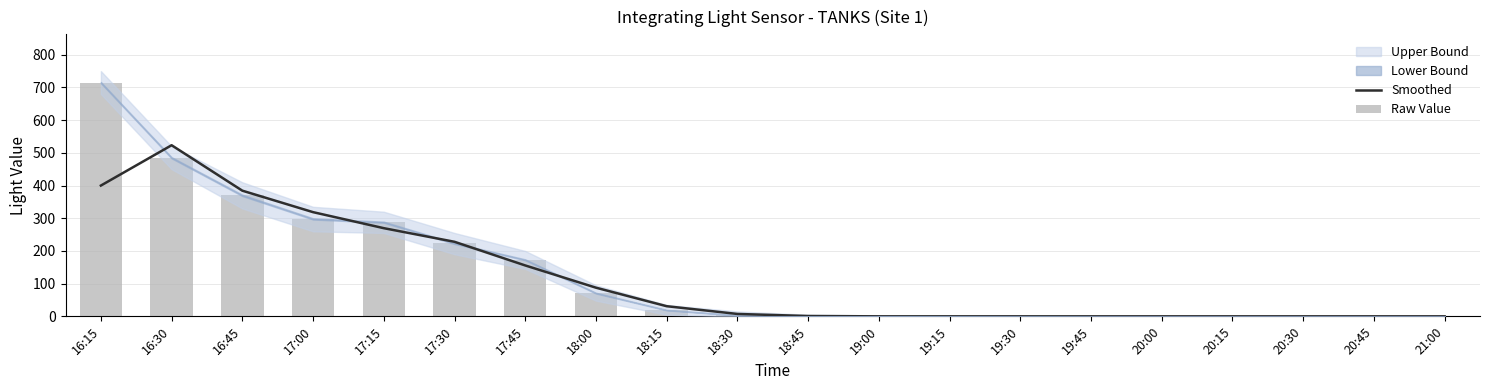

At which category is the sum across all series the highest?

16:15